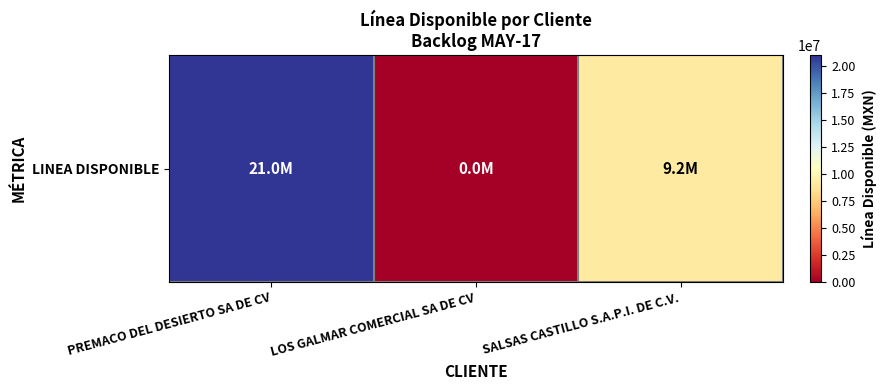

List the labels in order of value, largest first.

PREMACO DEL DESIERTO SA DE CV, SALSAS CASTILLO S.A.P.I. DE C.V., LOS GALMAR COMERCIAL SA DE CV